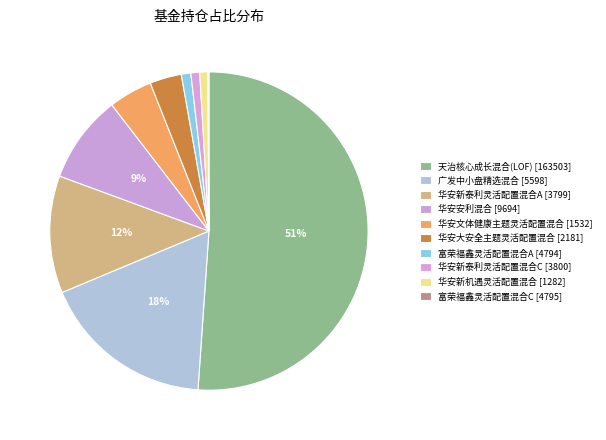

What percentage is NOT represented by 华安新泰利灵活配置混合C?

99.1%